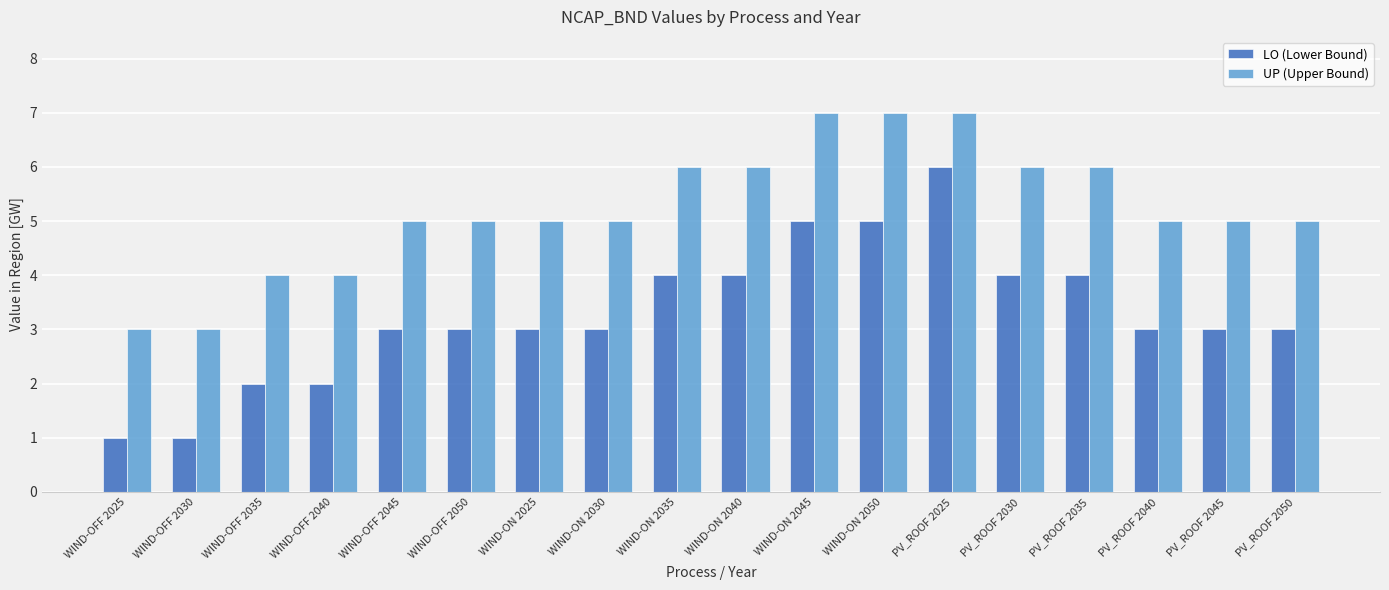

What is the spread (max minus min) of values at PV_ROOF 2040?

2